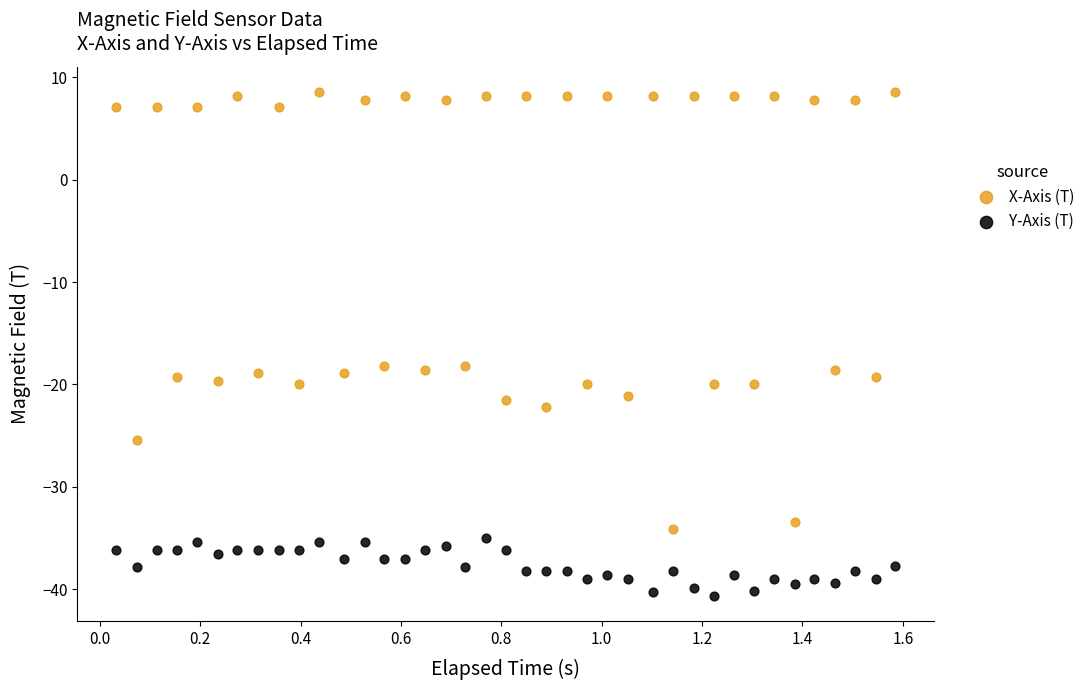

Which series contains the highest Y value?

X-Axis (T)